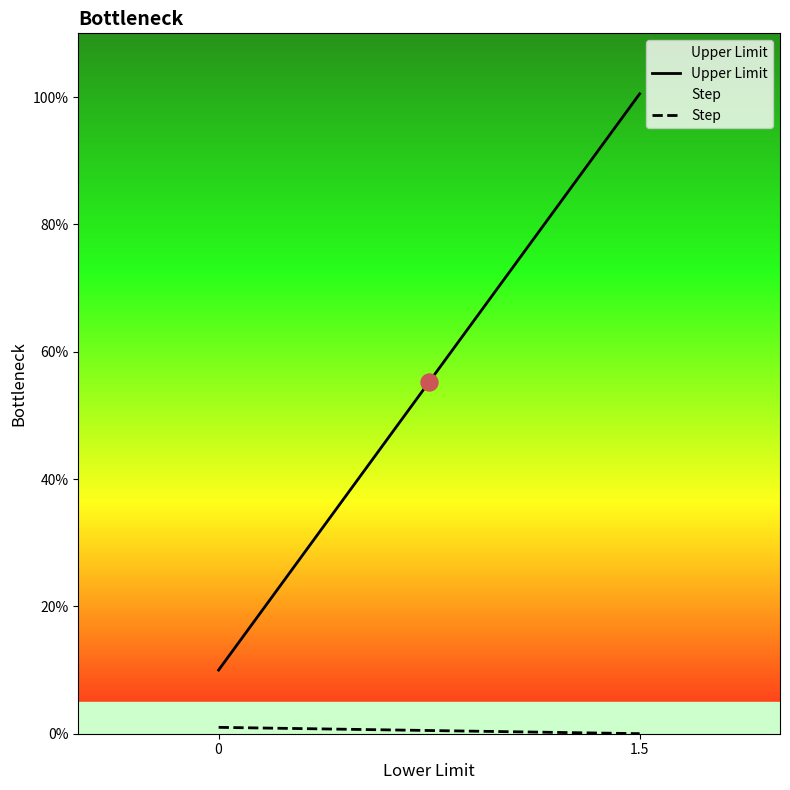

Is the value of Upper Limit at 0 greater than the value of Step at 0?

Yes